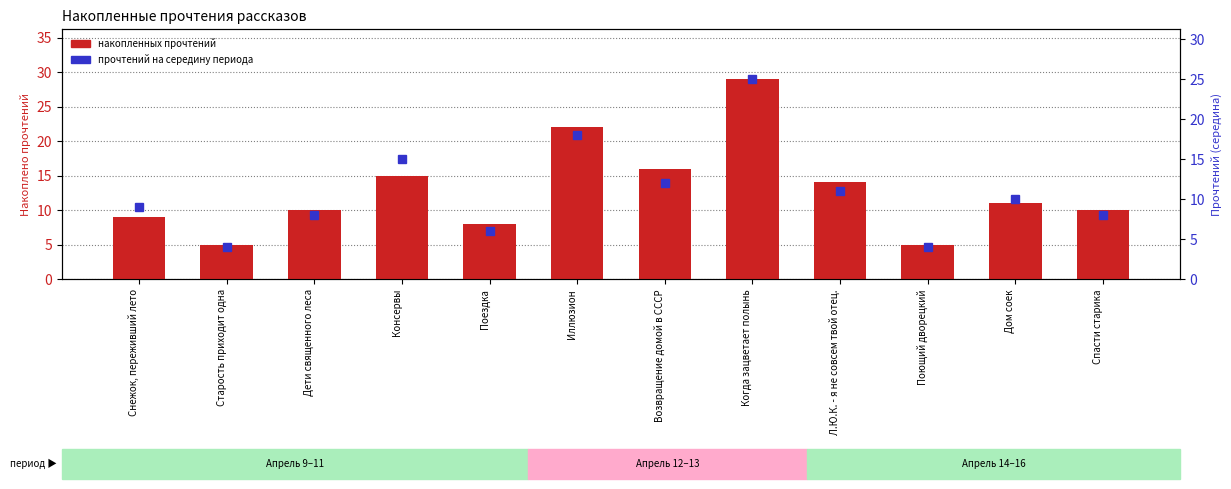

What is the sum of the накопленных прочтений values at Снежок, переживший лето and Старость приходит одна?

14